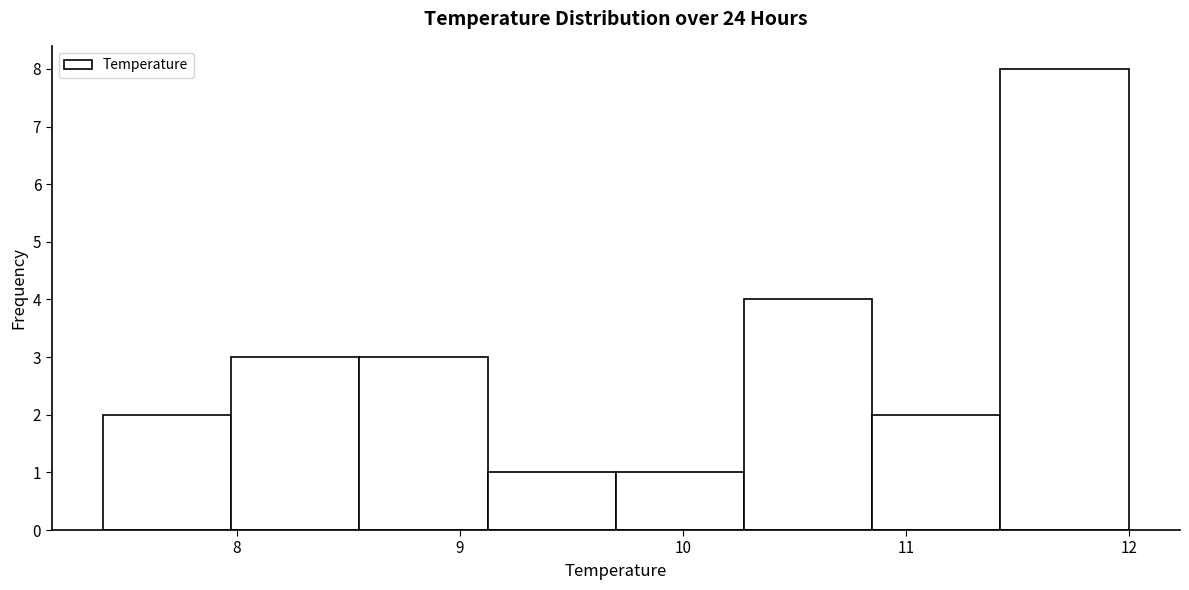

What is the height of the bar covering 11.4 to 12.0 on the x-axis? Neither the bar edges nor the heights are printed on the chart, so give them approximately, as read against the axes.

8